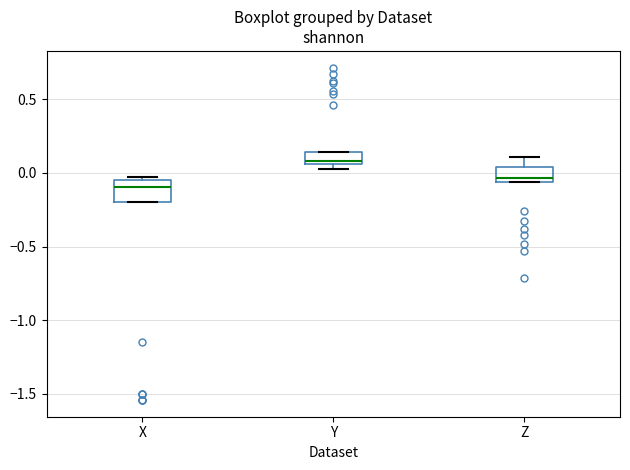

Where is the lower edge of the box for Y on the y-axis? The values are not printed on the chart, so give them approximately, as read against the axis.

0.05